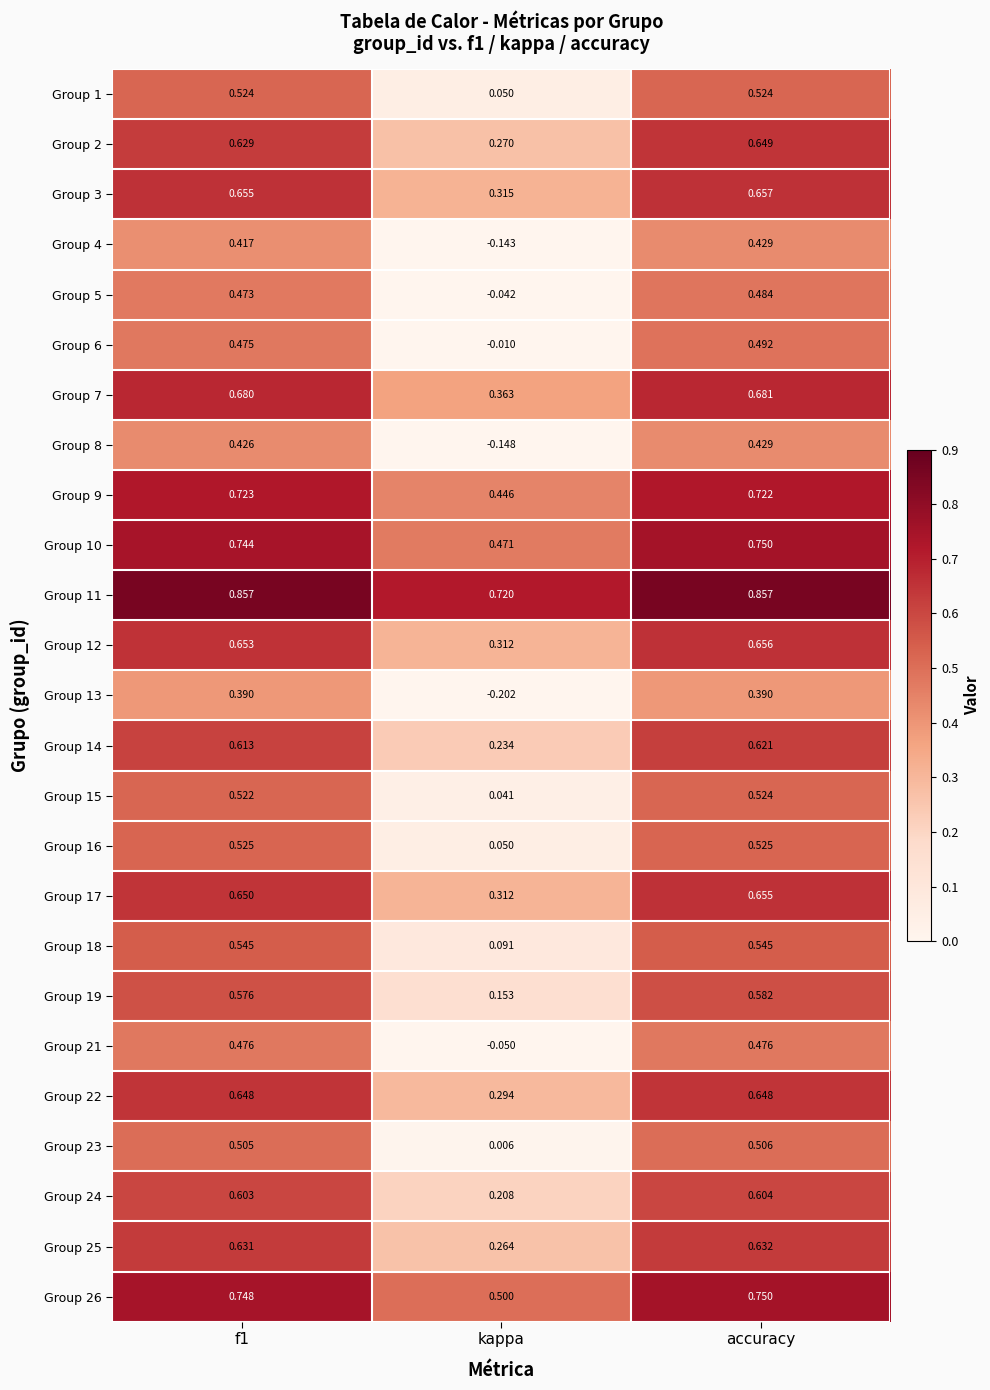

Which category has the lowest value across all series?

kappa